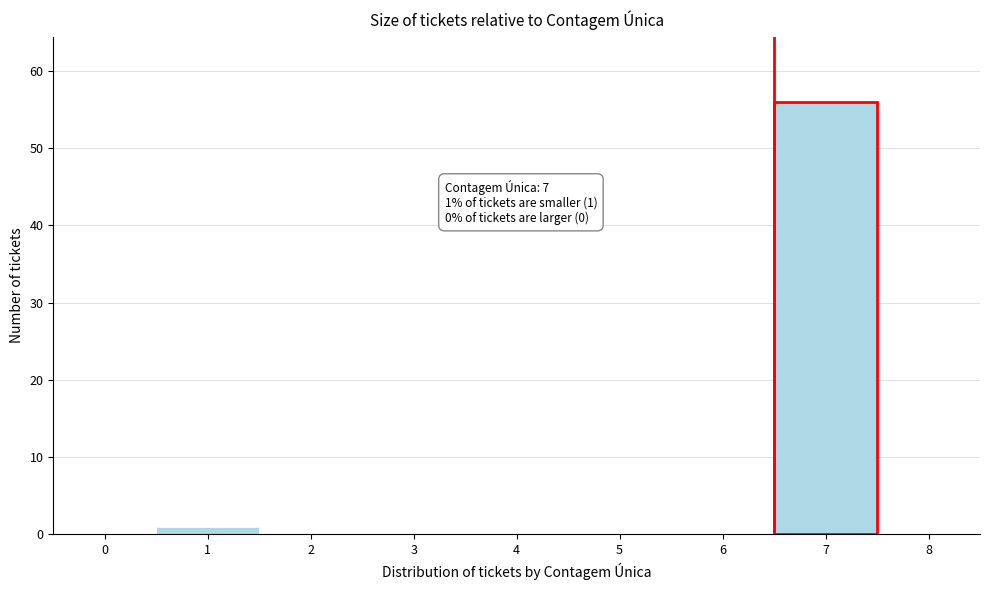

Reading left to right, extract all data points from this chart.

0=0	1=1	2=0	3=0	4=0	5=0	6=0	7=56	8=0